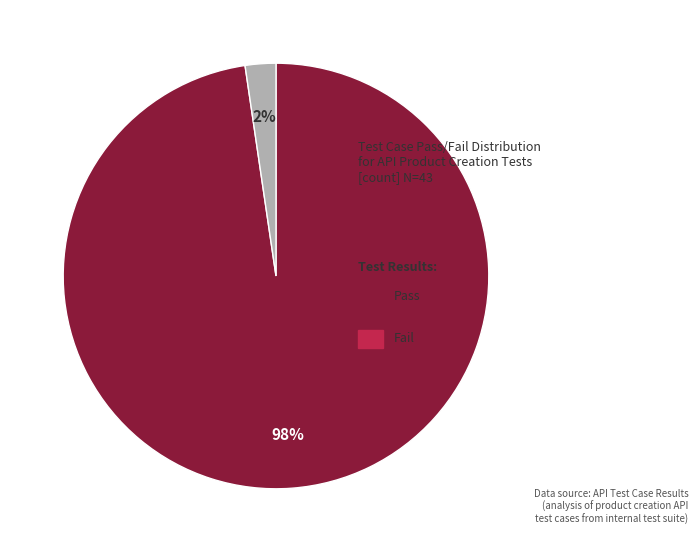

Does any single category account for the majority?

Yes